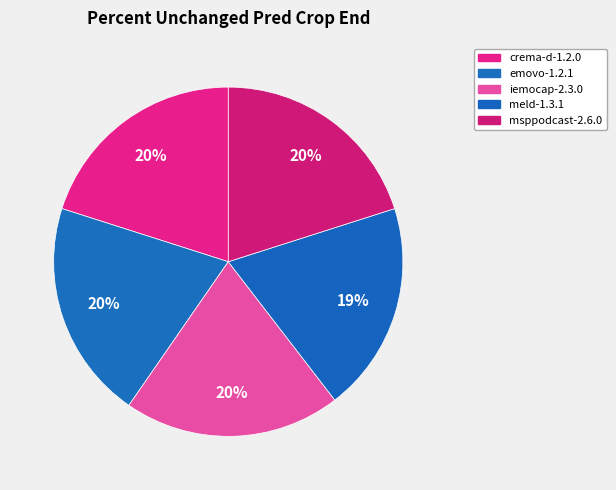

How many slices are in this pie chart?

5